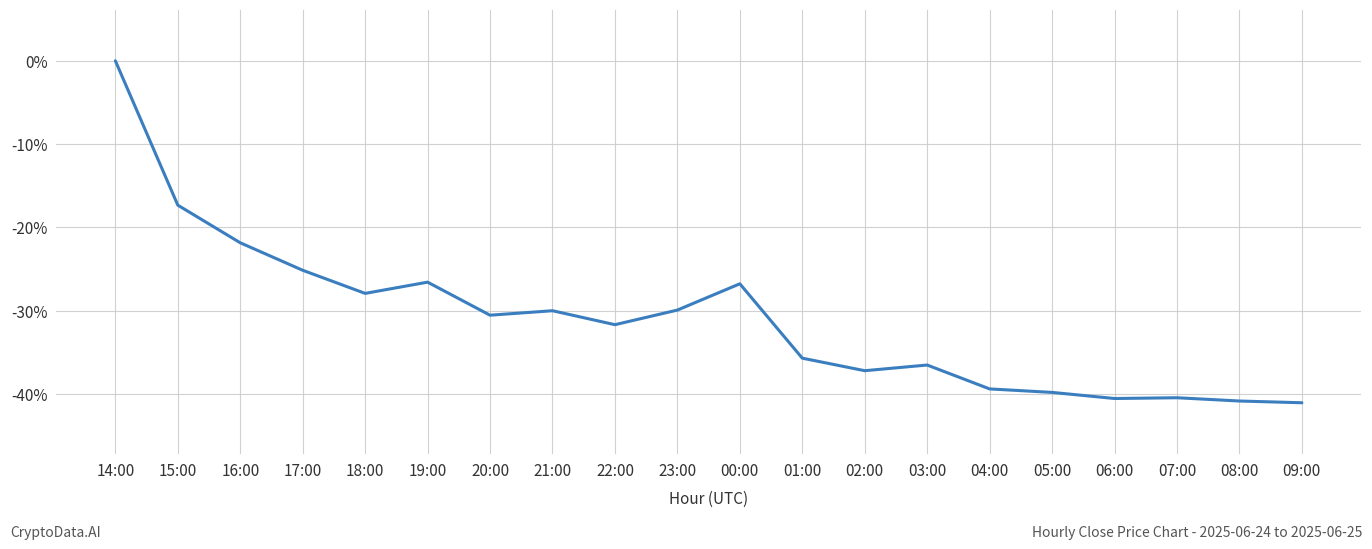

What is the change in value from 19:00 to 08:00?

-14.3